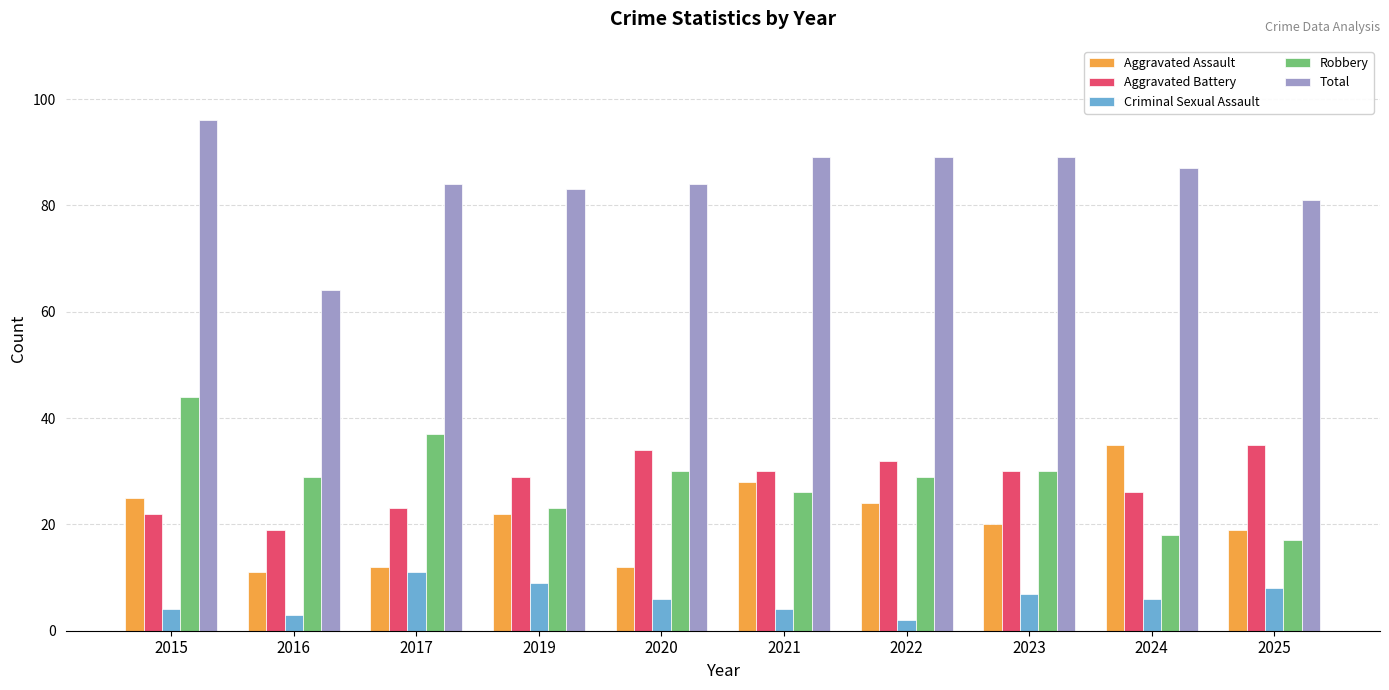

Which series has the largest range (max minus min)?

Total